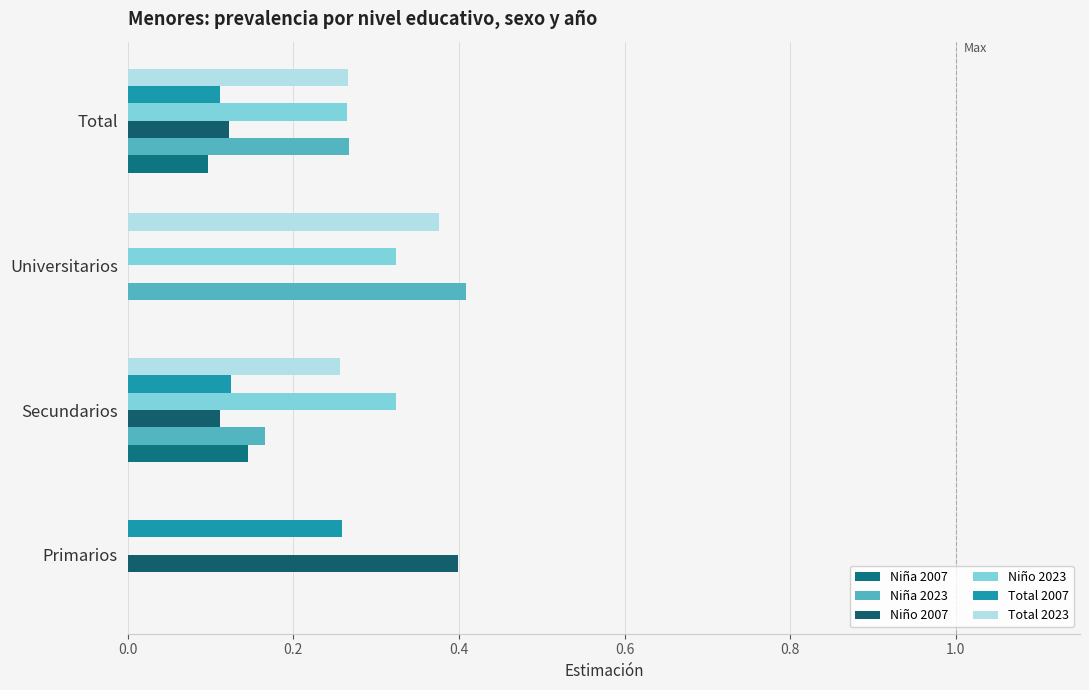

How many values in Total 2007 are above zero?

3